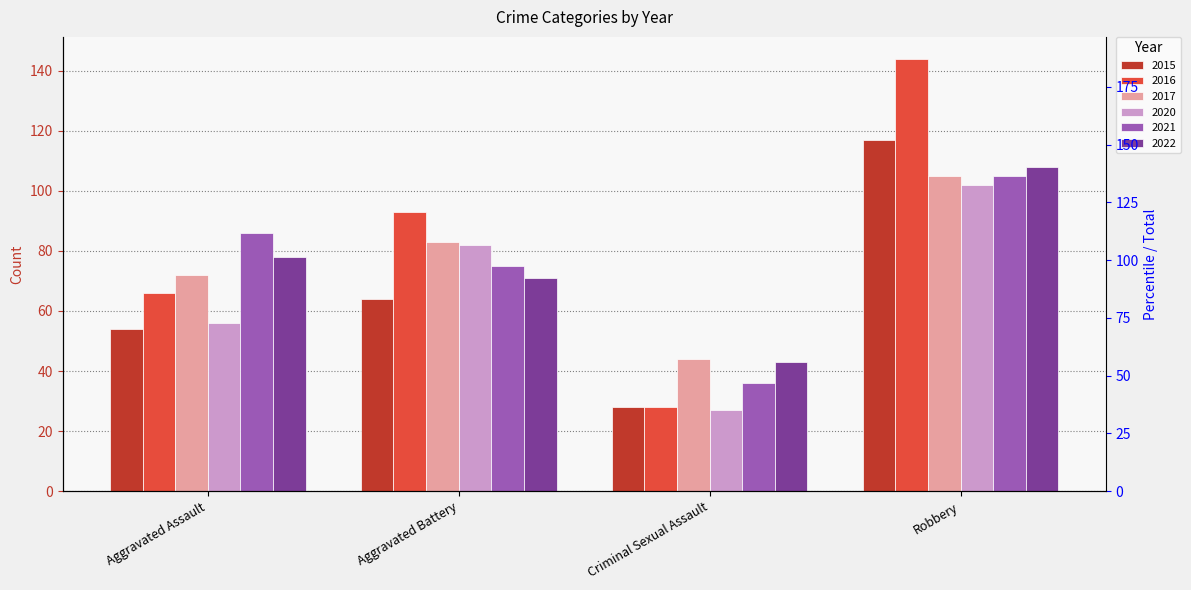

What is the sum of the 2022 values at Aggravated Assault and Aggravated Battery?

149